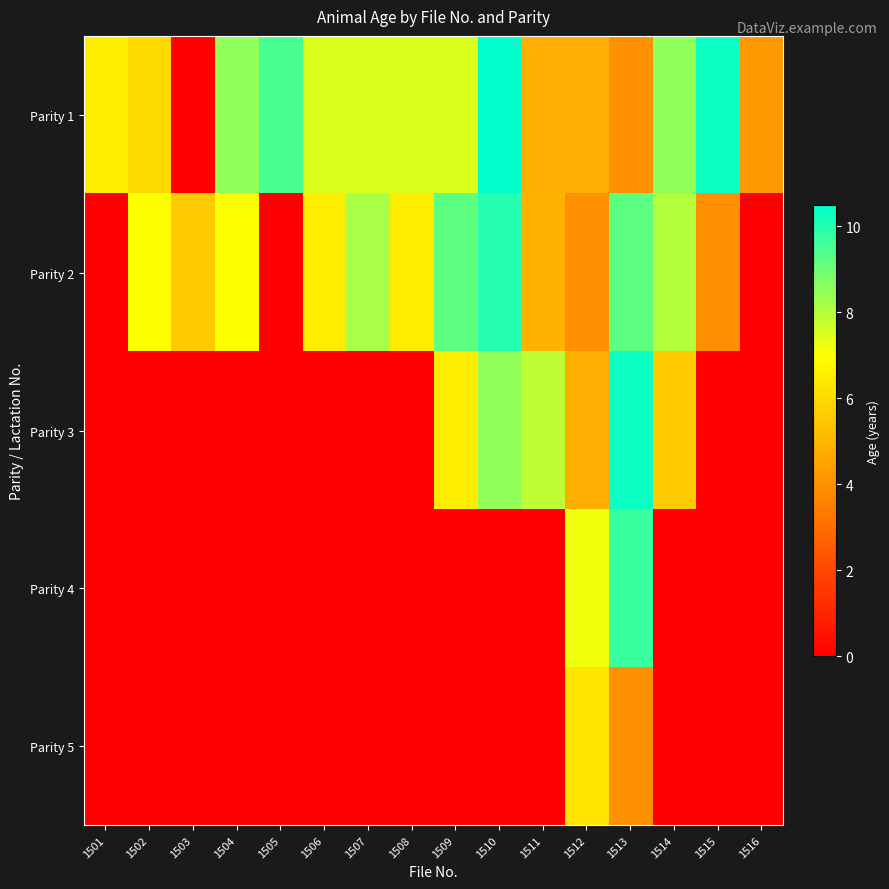

How many categories are shown in the chart?

16